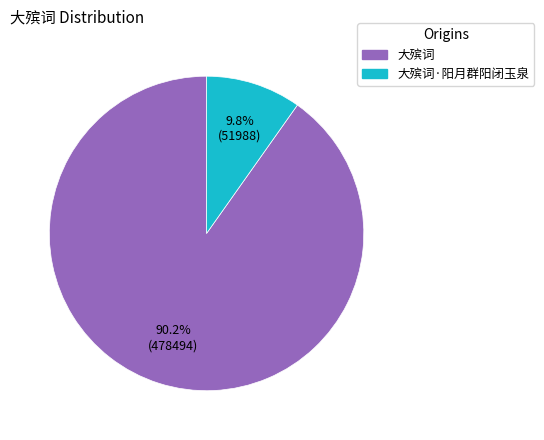

Is there any slice that represents more than half of the pie?

Yes